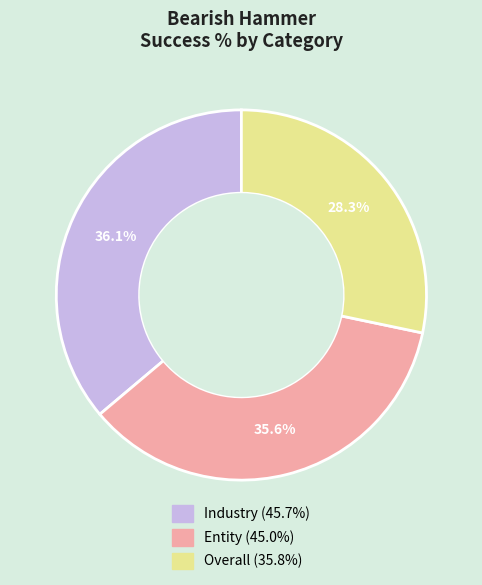

True or false: Overall accounts for 21% of the total.

False